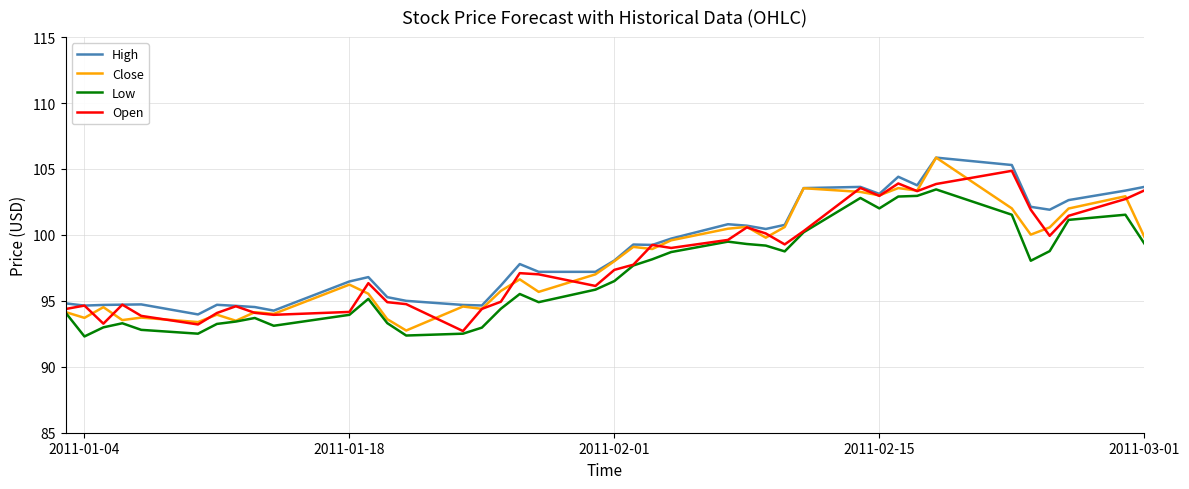

True or false: Low and High intersect in this chart.

False